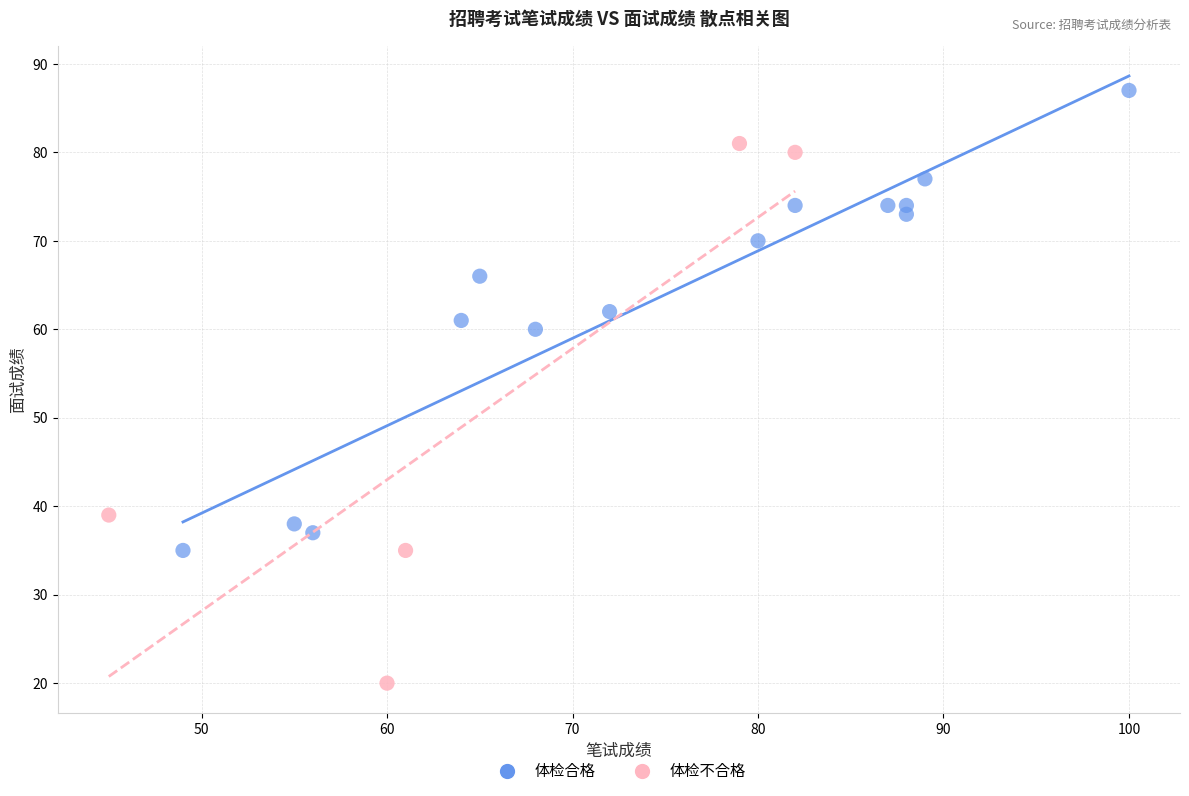

Which series reaches the maximum Y coordinate?

体检合格